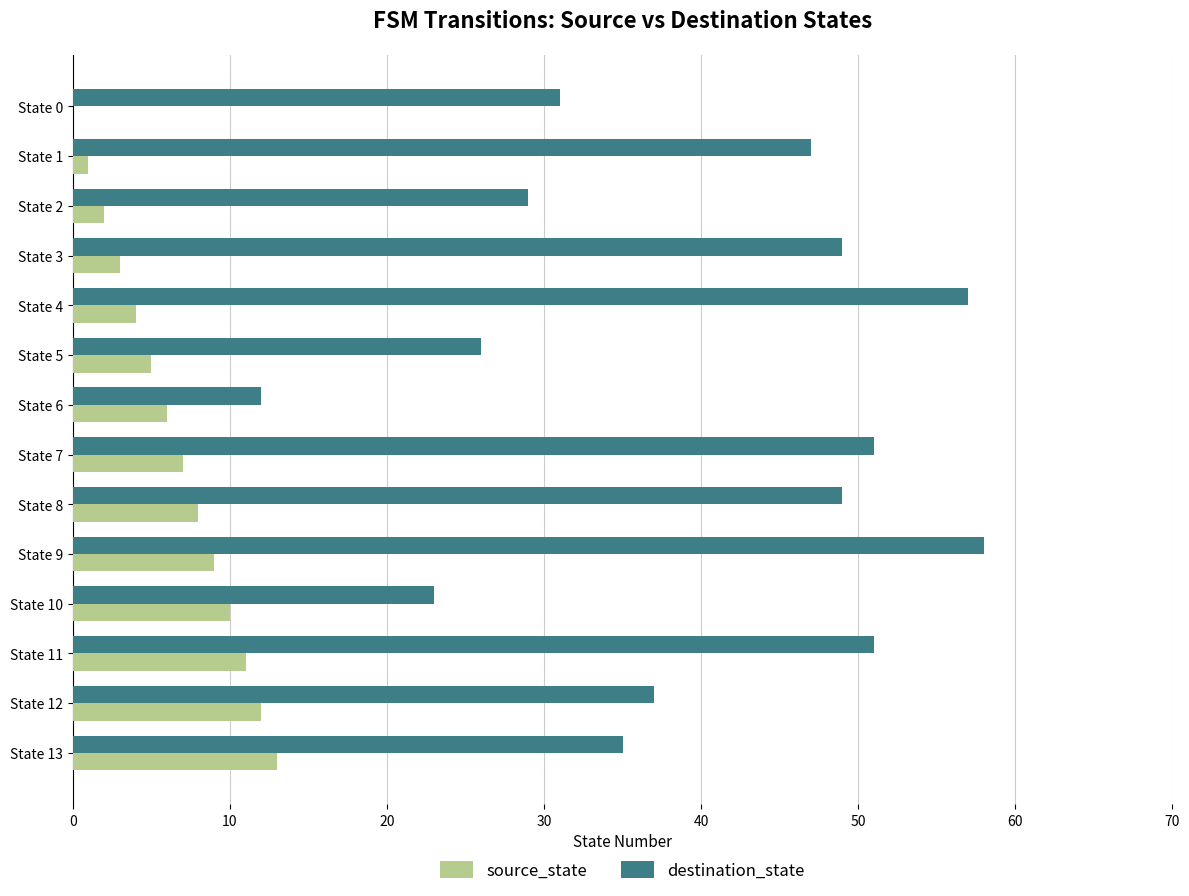

What is the maximum value for source_state?

13